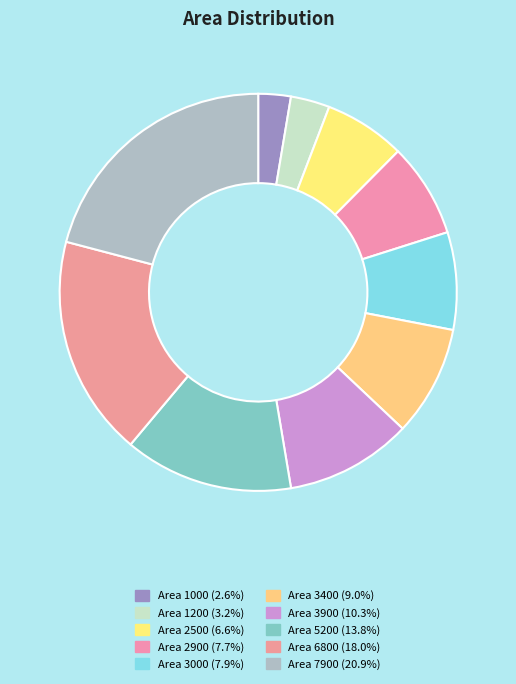

How many slices are in this pie chart?

10